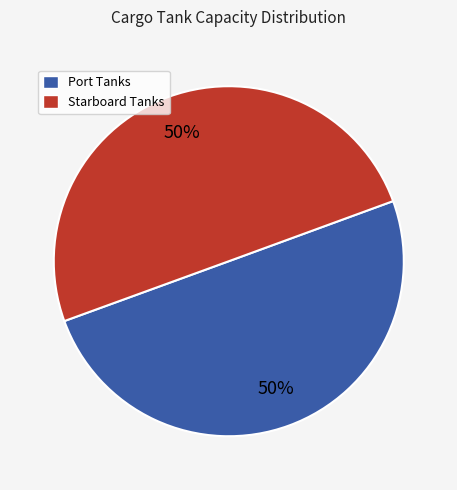

To the nearest percent, what is the average slice percentage?

50%